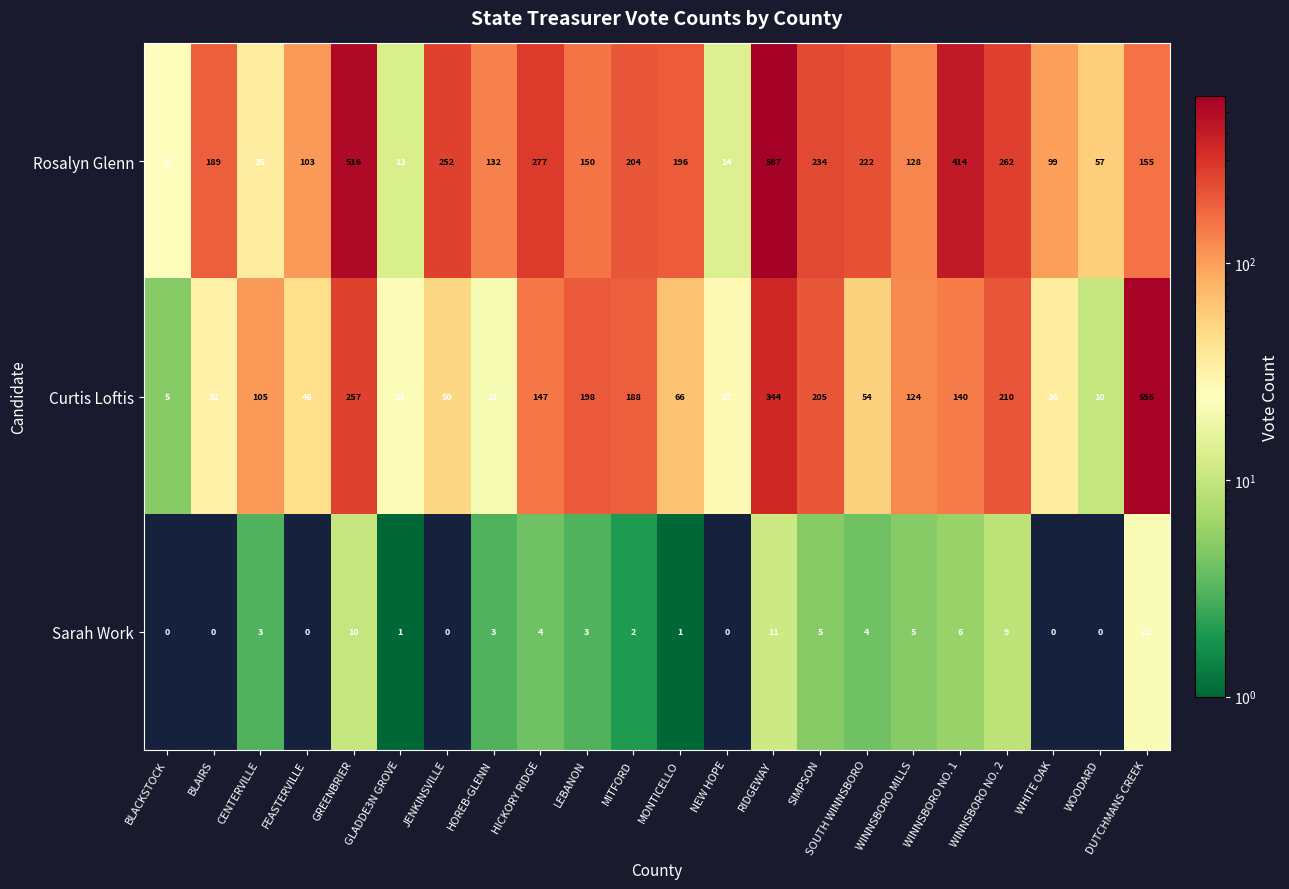

The Rosalyn Glenn series shows 252 at JENKINSVILLE. True or false?

True